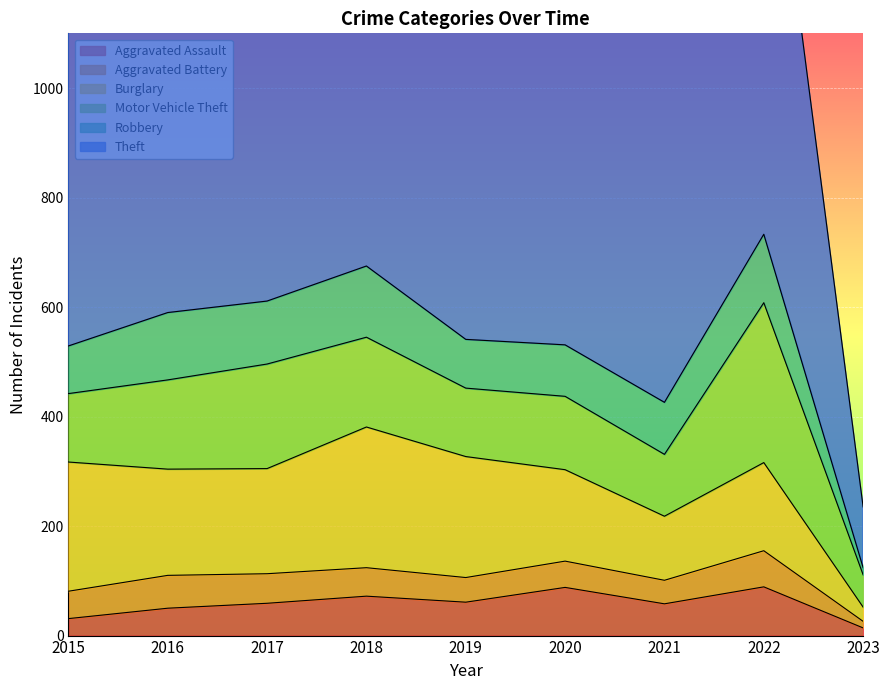

Does the chart display data point markers on the line(s)?

No